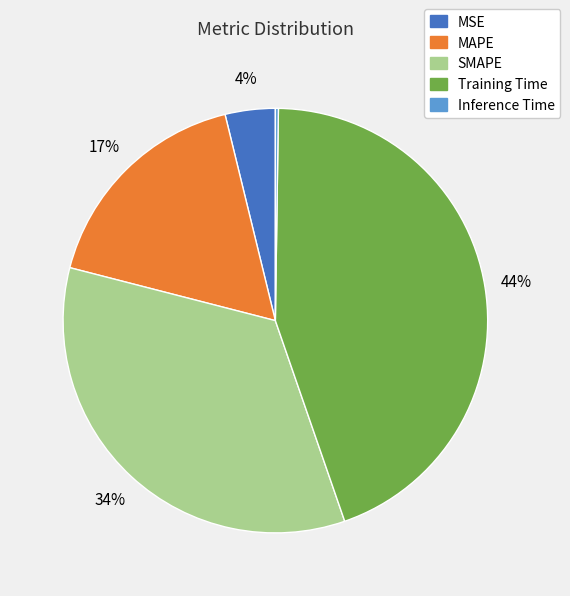

Is it true that MAPE is 17% of the pie?

True